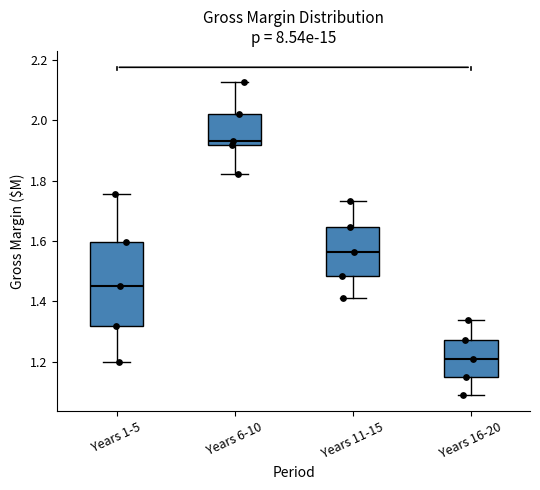

Which box's median line is the lowest?

Years 16-20